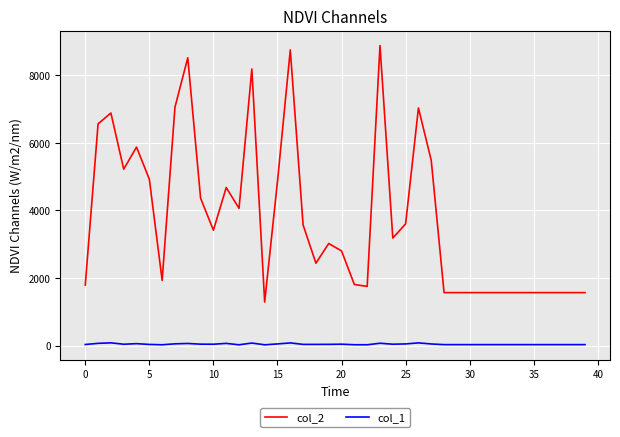

List the series in order of their overall mean, lowest first.

col_1, col_2